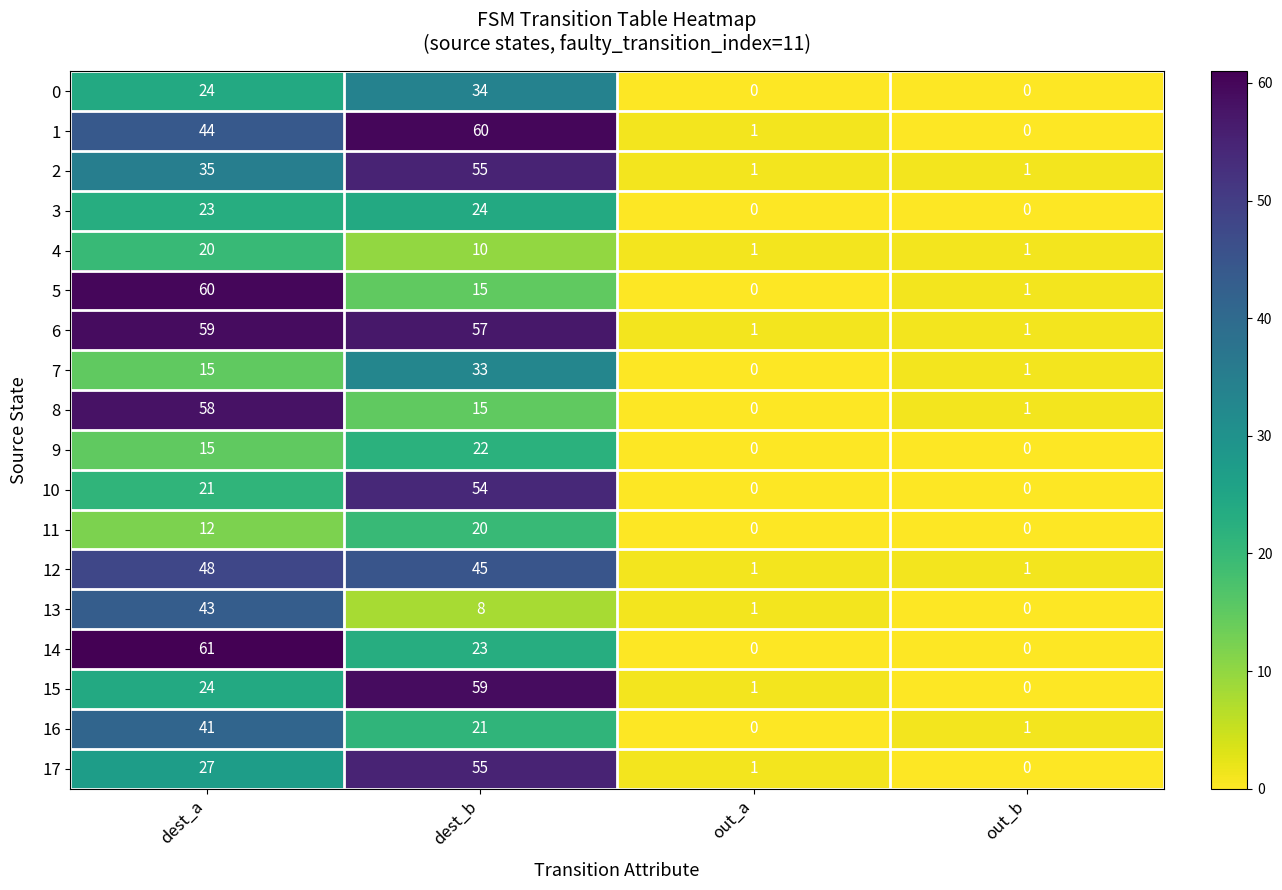

At which label is 5 closest to 30?

dest_b